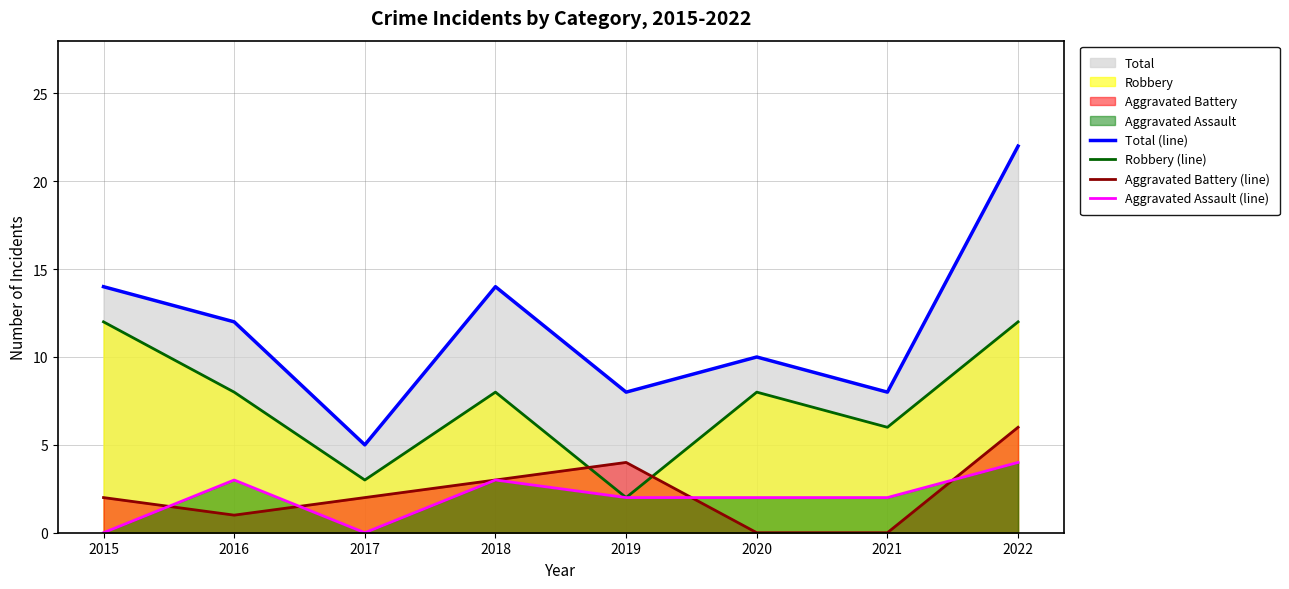

True or false: Total (line) has a value of 14 at 2015.

True